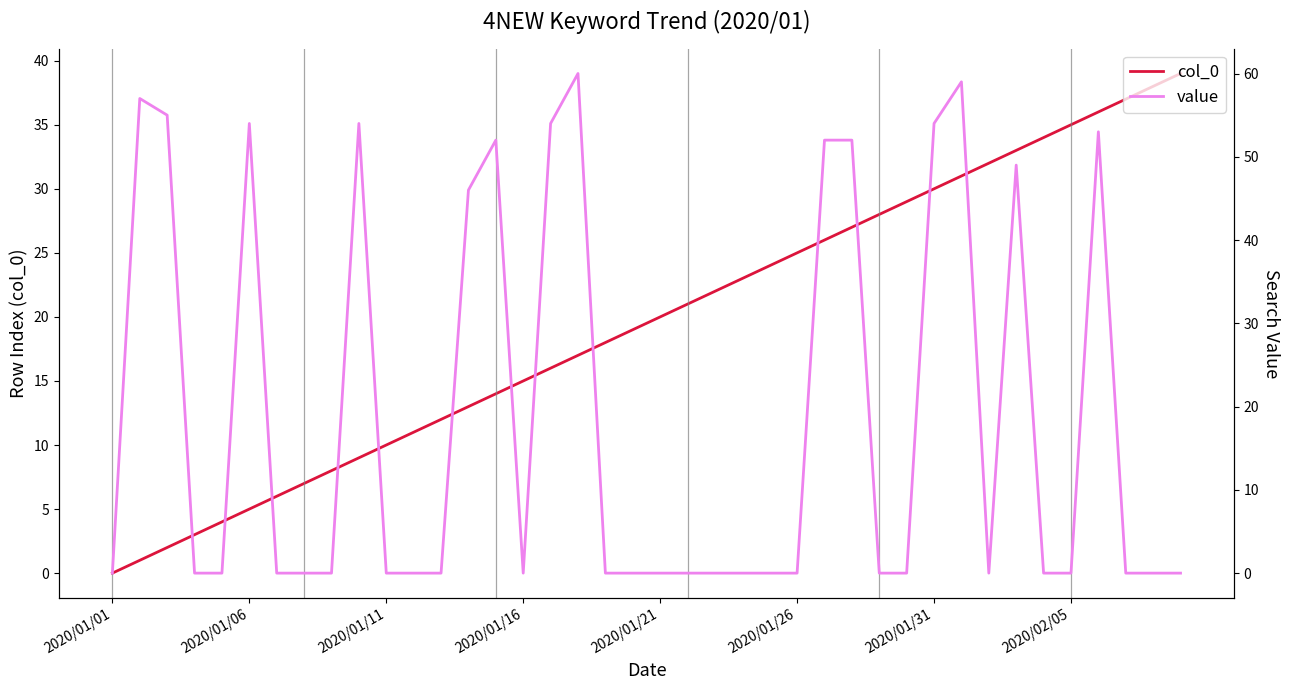

Is it true that value equals 0 at 18?

True